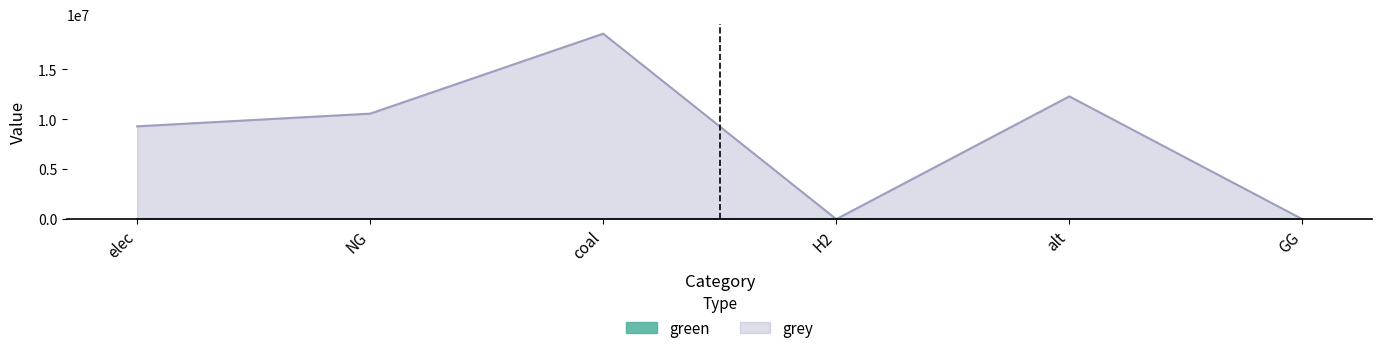

Read the value at elec.

9292504.9